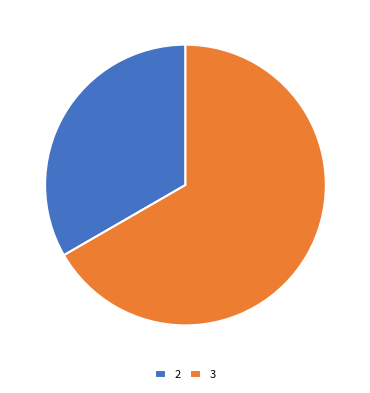

Does any single category account for the majority?

Yes